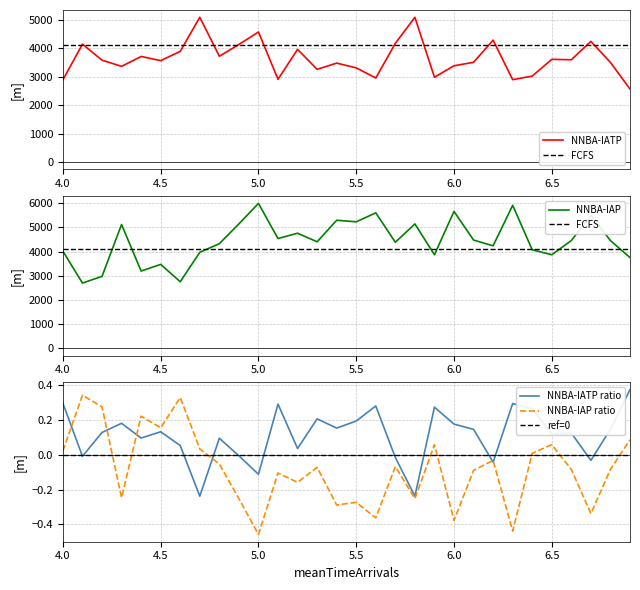

What is the value of the NNBA-IAP point at the 28th from the left?

5498.0